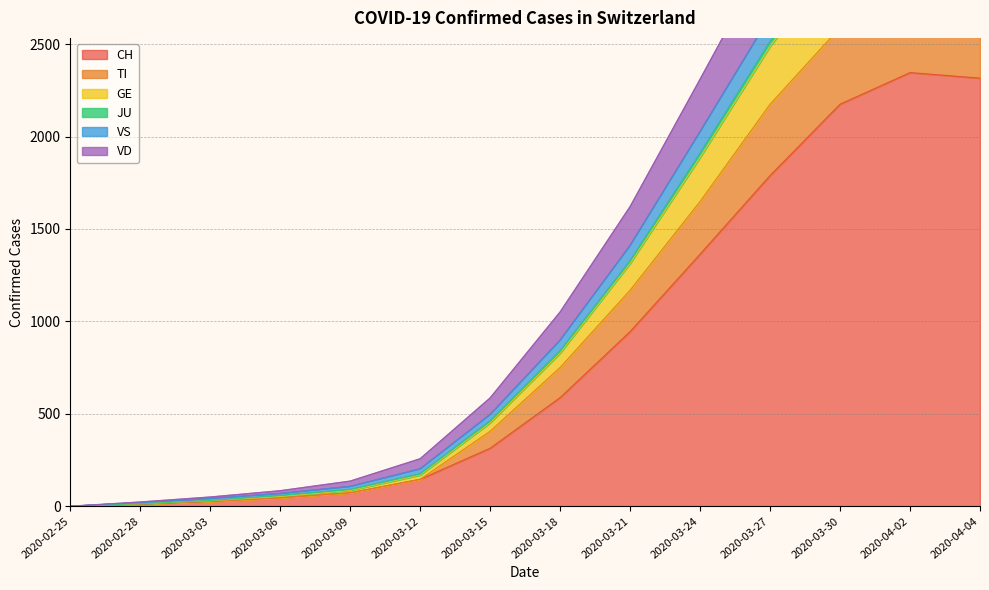

How many distinct data groups are displayed?

6